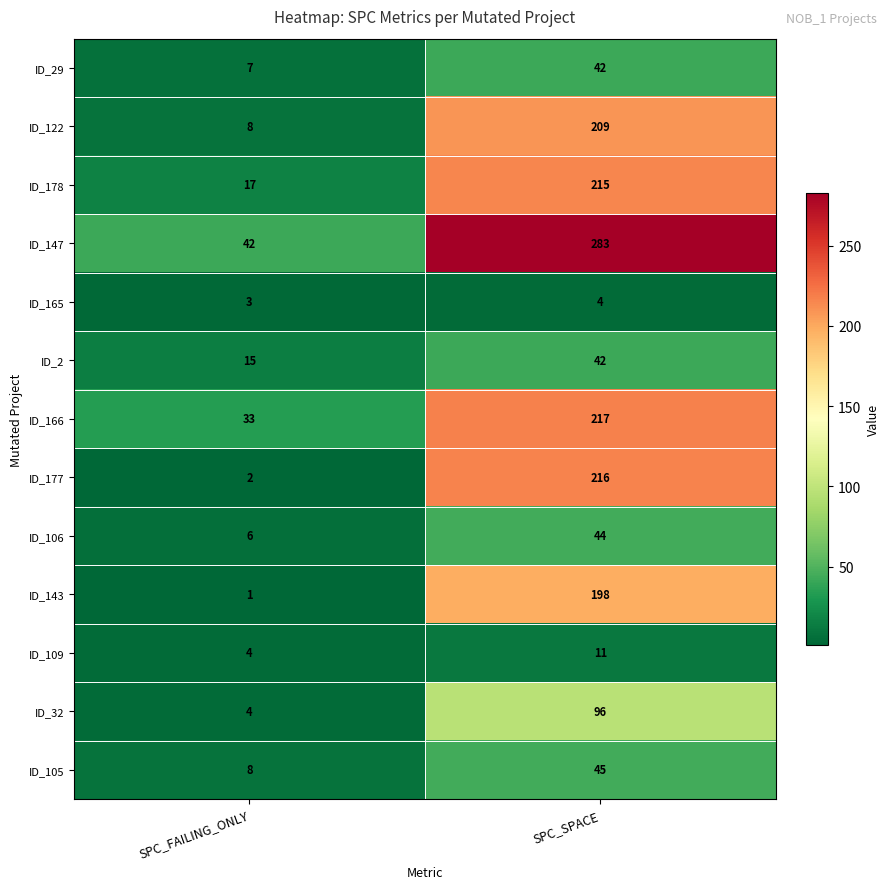

What is the spread (max minus min) of values at SPC_SPACE?

279